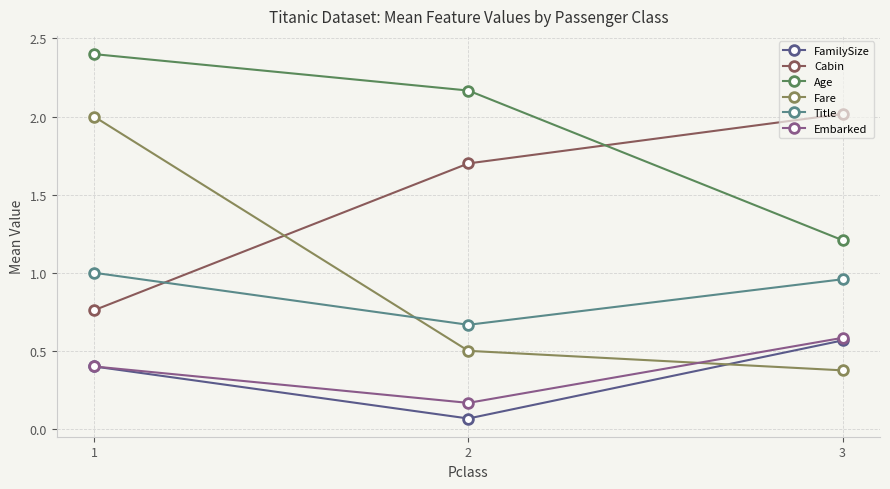

Rank the categories by Cabin value from lowest to highest.

1, 2, 3